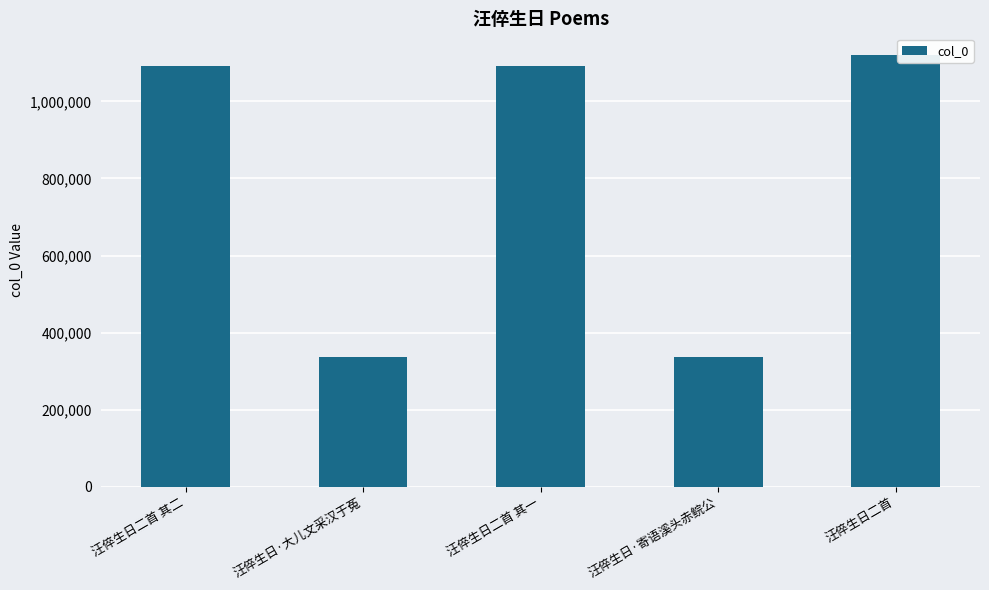

Where is the data nearest to the value 728188?

汪倅生日二首 其一